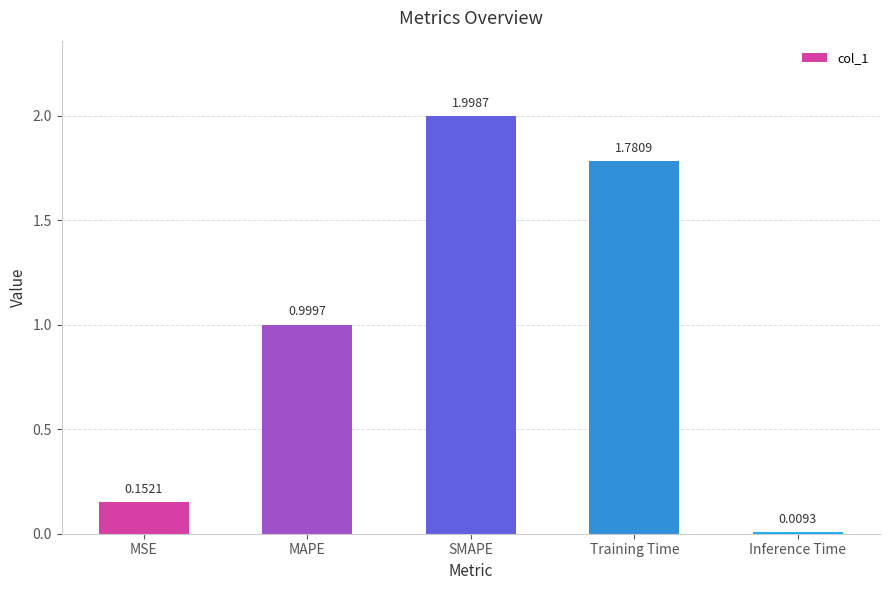

The value at MAPE is 0.3. True or false?

False